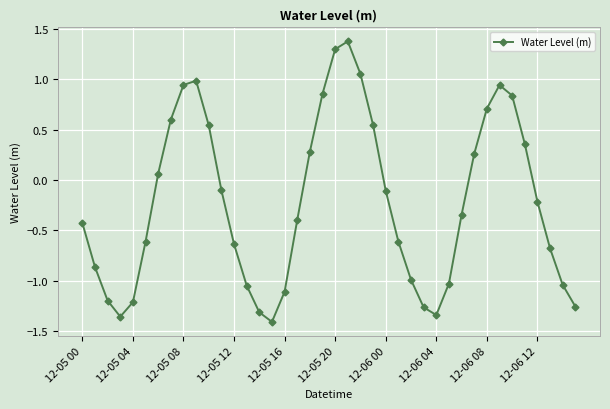

What is the maximum value shown in the chart?

1.4